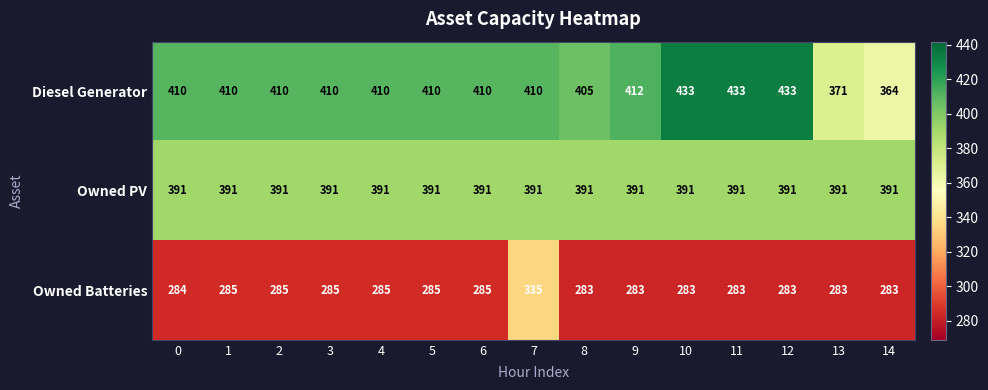

What value does the Diesel Generator series have at 0, to the nearest 5?

410